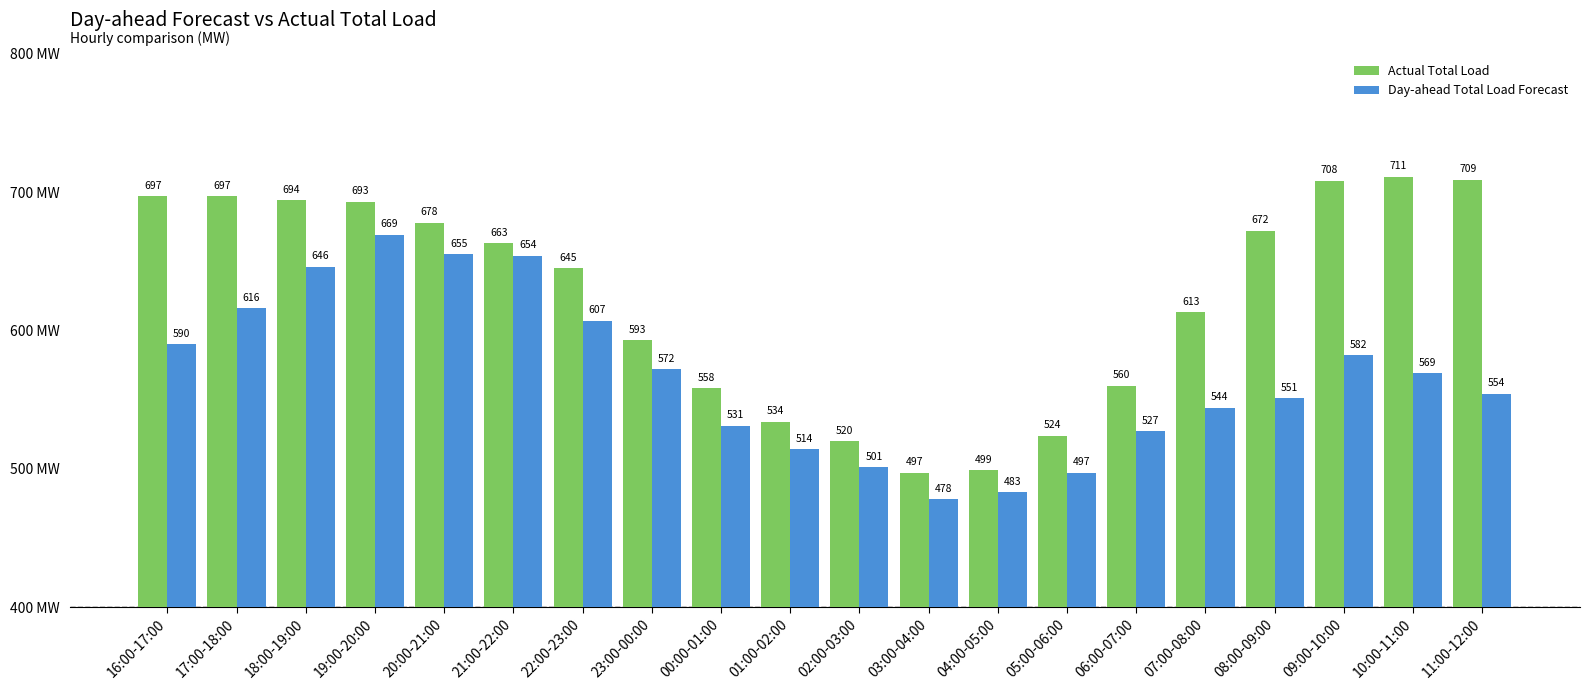

Does the chart contain any negative values?

No